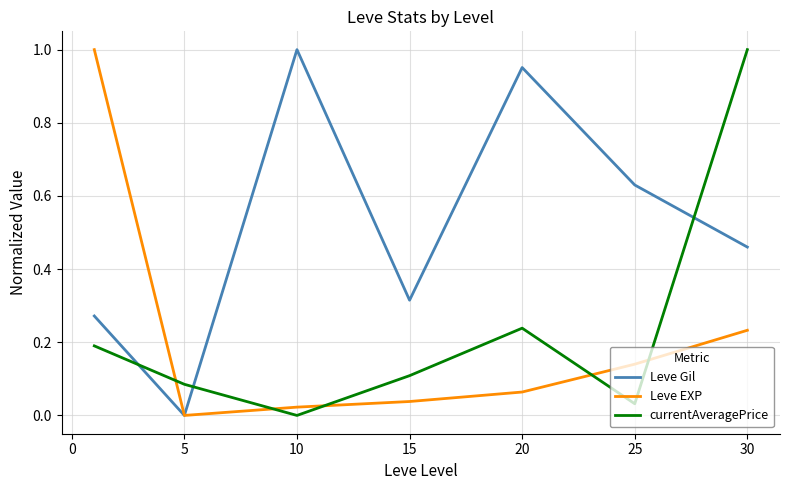

True or false: Leve EXP and currentAveragePrice intersect in this chart.

True